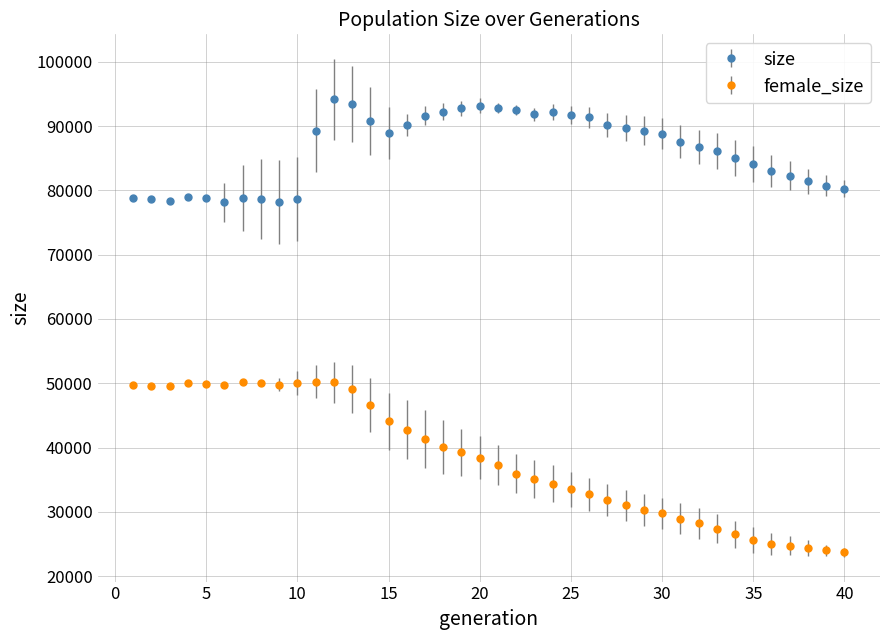

What is the value of the size point at the 30th from the left?

88775